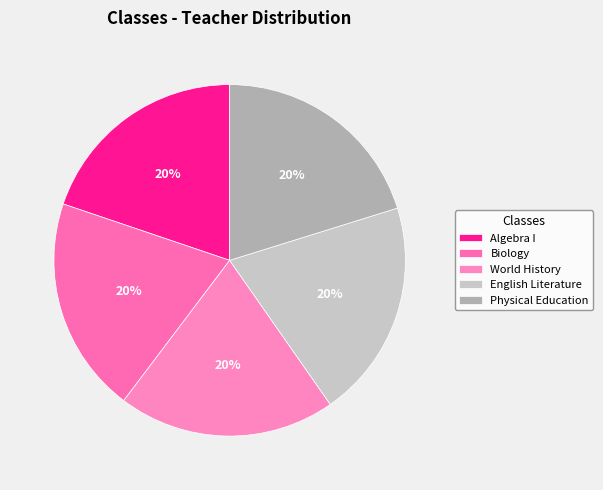

Is there a majority slice in this chart?

No